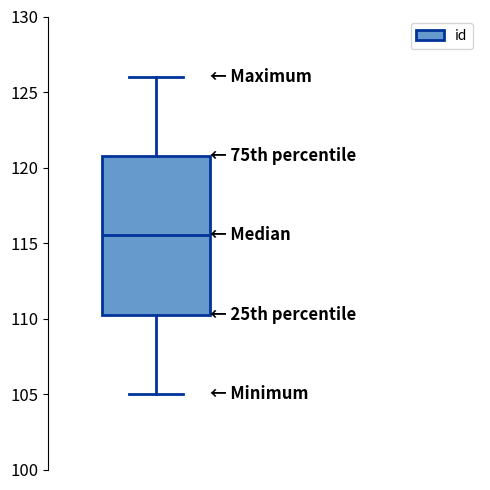

Read this box plot against the y-axis: the position of the median line, the range covered by the box, and the ends of both whiskers. The values are not printed on the chart, so give them approximately, as read against the axis.

median 115.5, box 110.5 to 121.0, whiskers 105.0 to 126.0